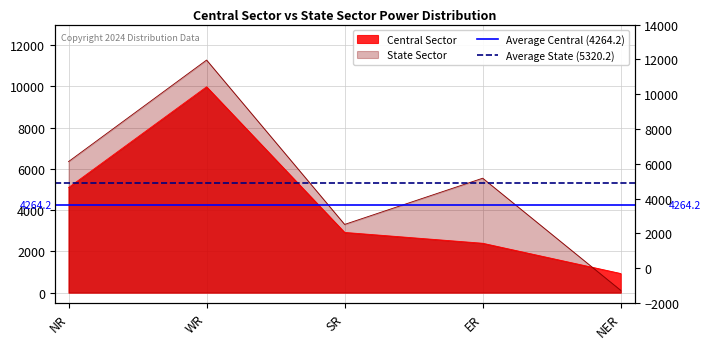

Read the Average State (5320.2) value at WR.

5320.2